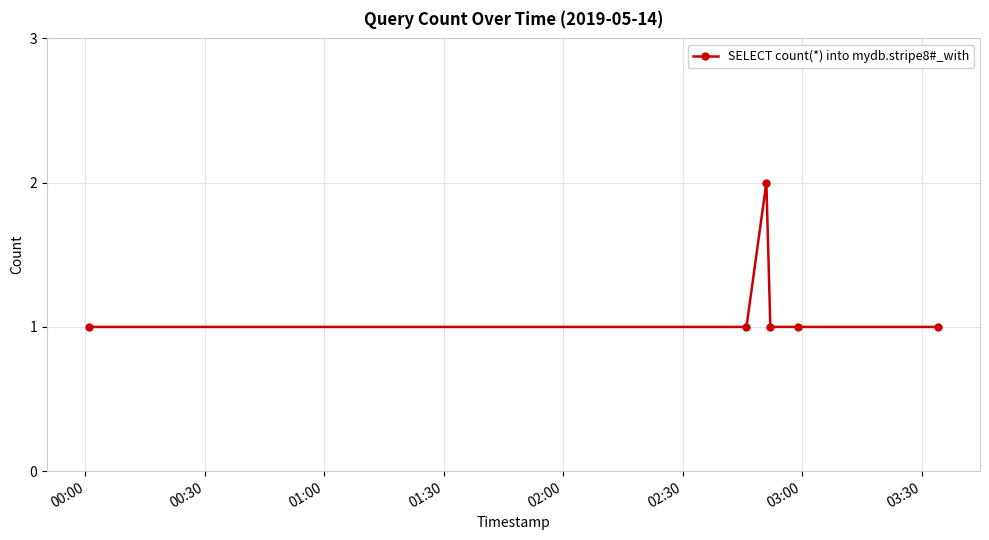

Count the values in the range 1 to 2.

6